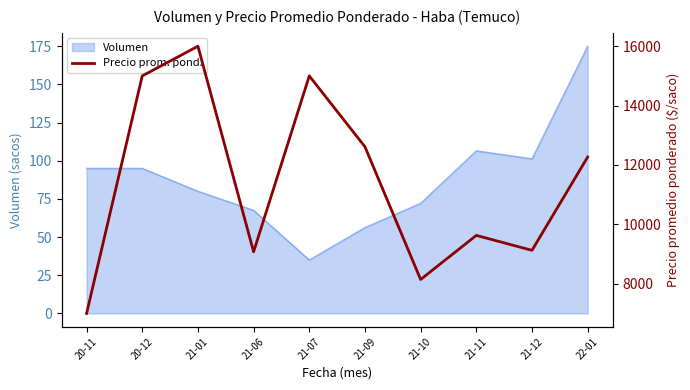

True or false: Volumen has a value of 163.8 at 20-12.

False